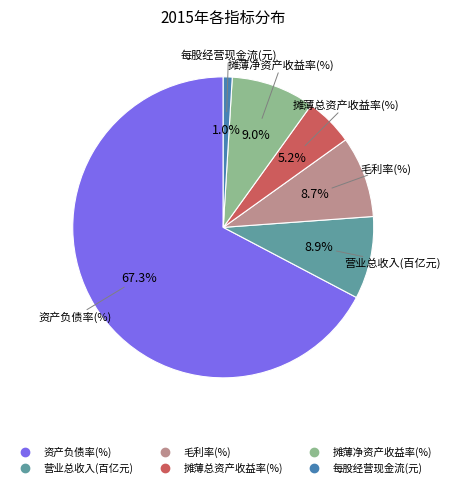

The 资产负债率(%) slice represents 55% of the pie. True or false?

False